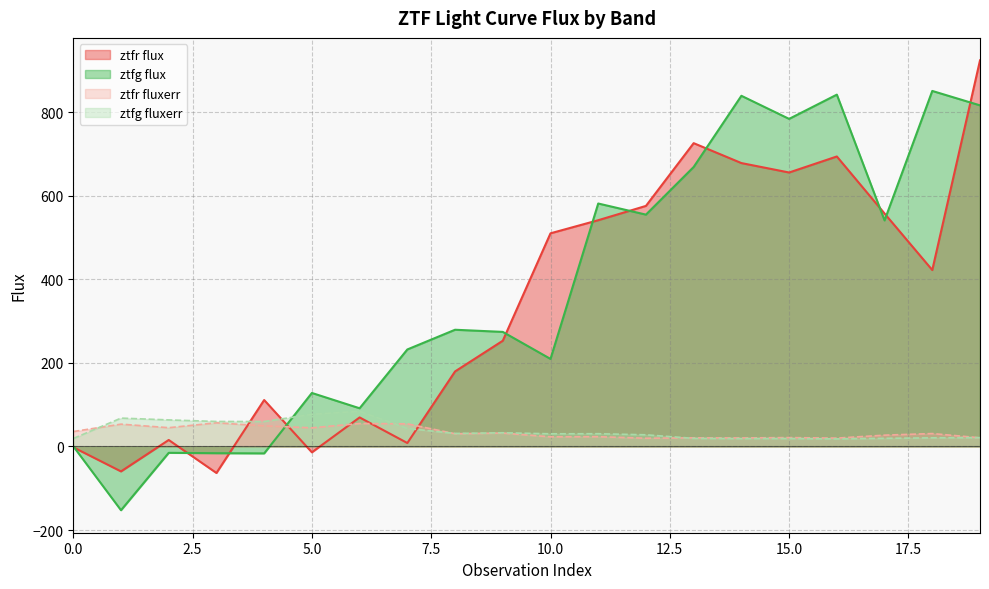

Where does the ztfr_flux series first go above 422?

10